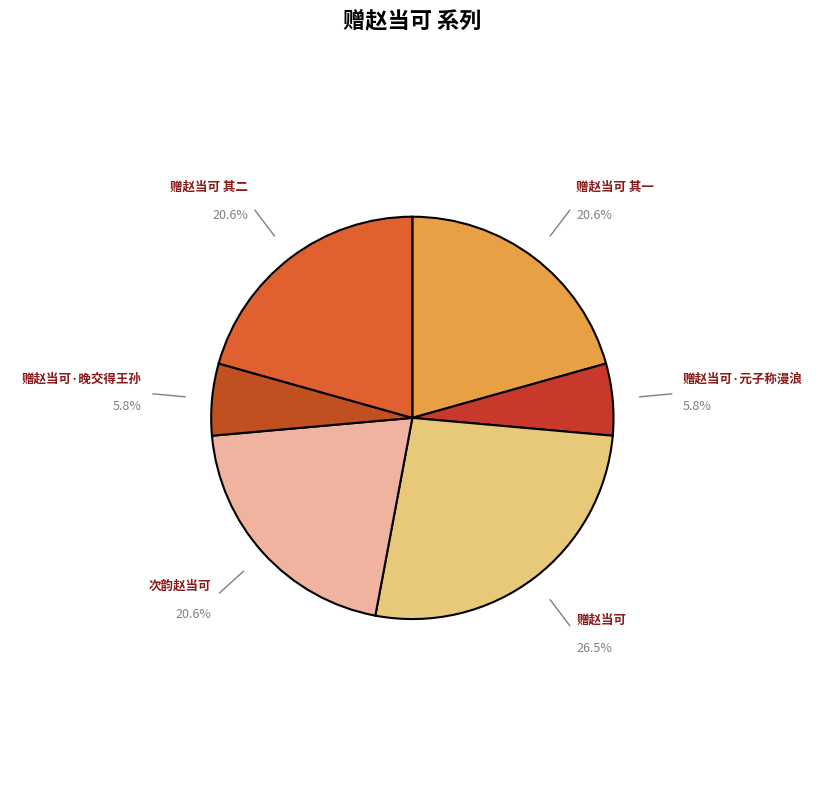

To the nearest percent, what is the average slice percentage?

17%